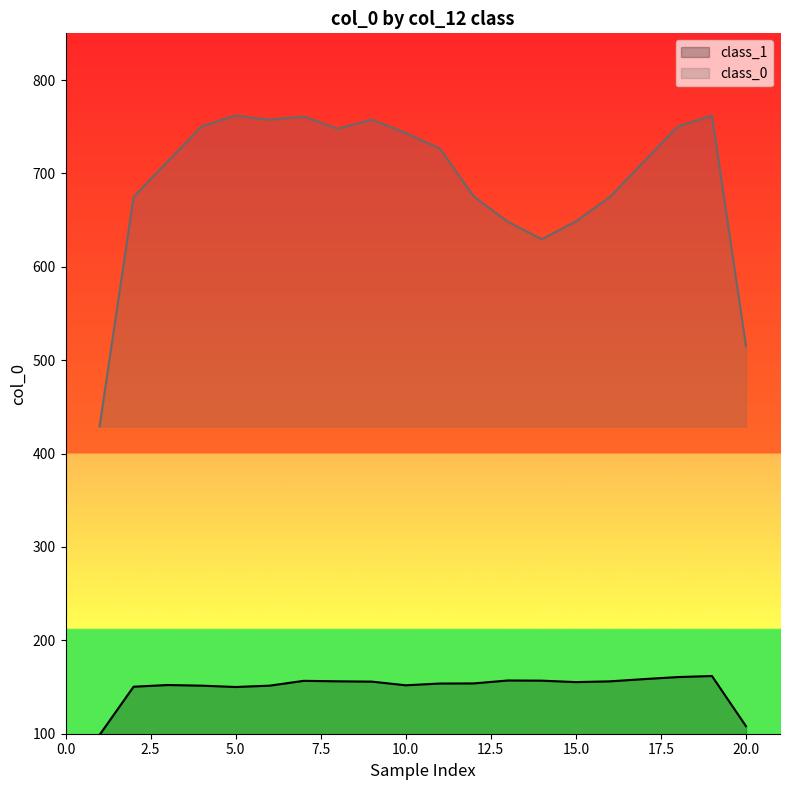

What are all the series names shown in the legend?

class_1, class_0